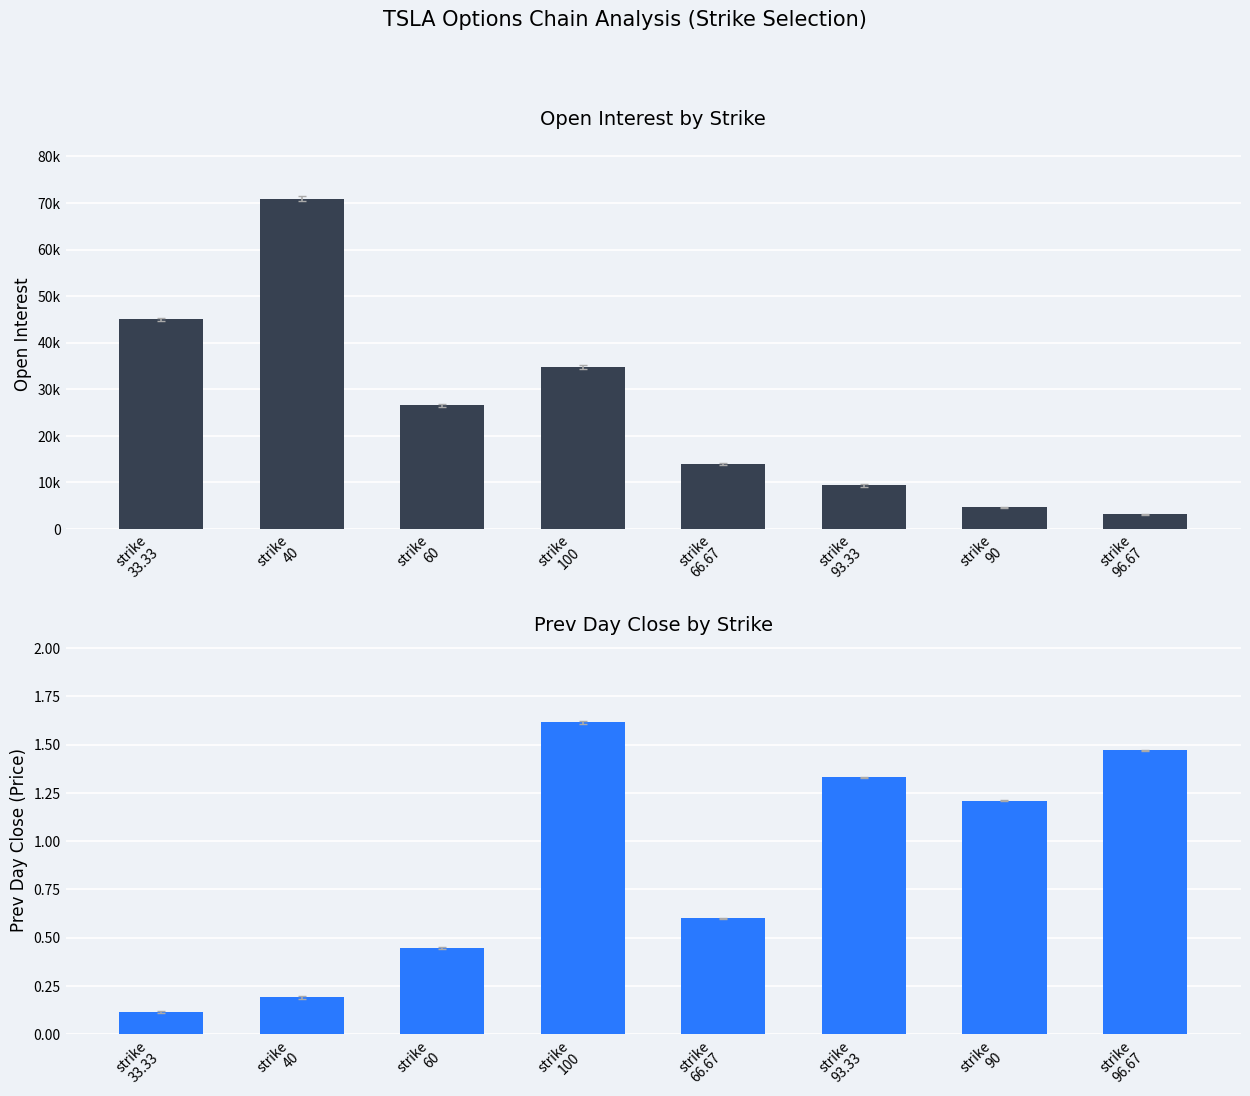

Read the prev_day_close value at strike
66.67.

0.6